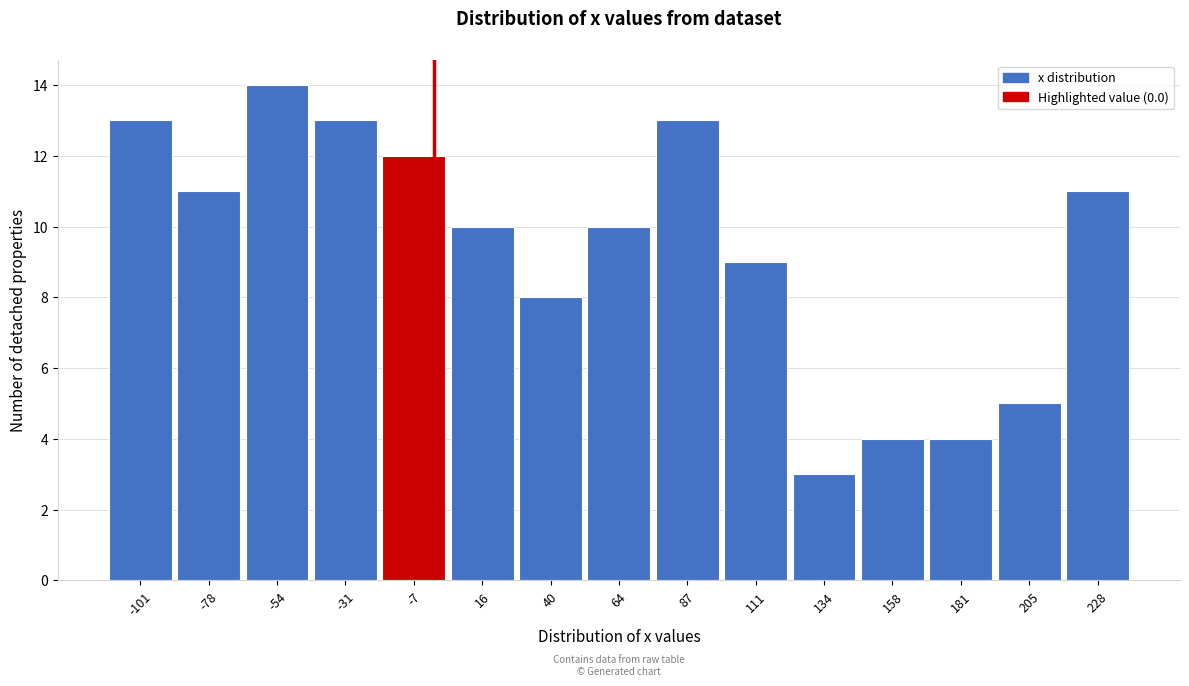

Which range on the x-axis has the tallest bar?

-65 to -40